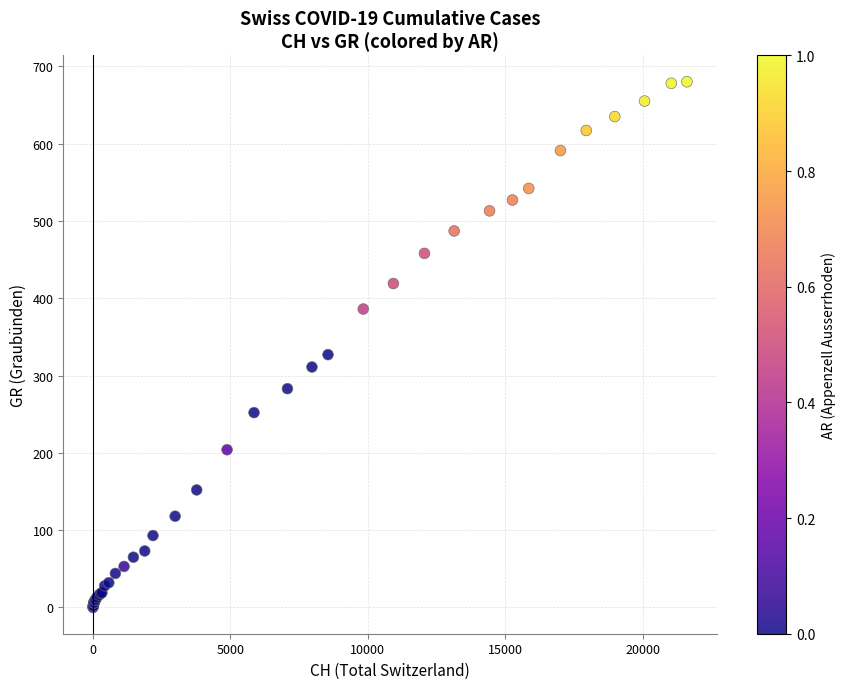

What Y value in the scatter plot is closest to 340?

327